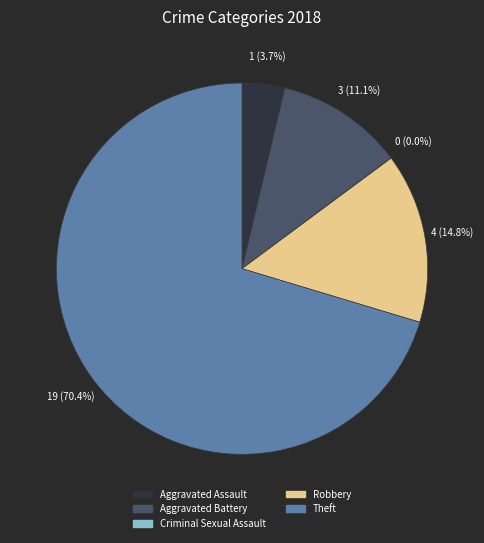

To the nearest percent, what is the average slice percentage?

20%